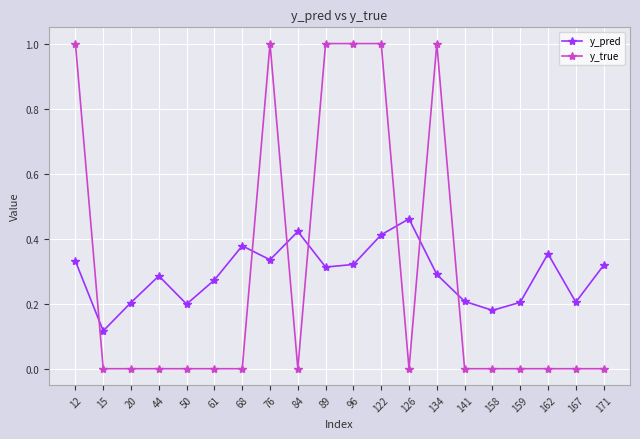

Between 89 and 159, which series saw the biggest shift?

y_true